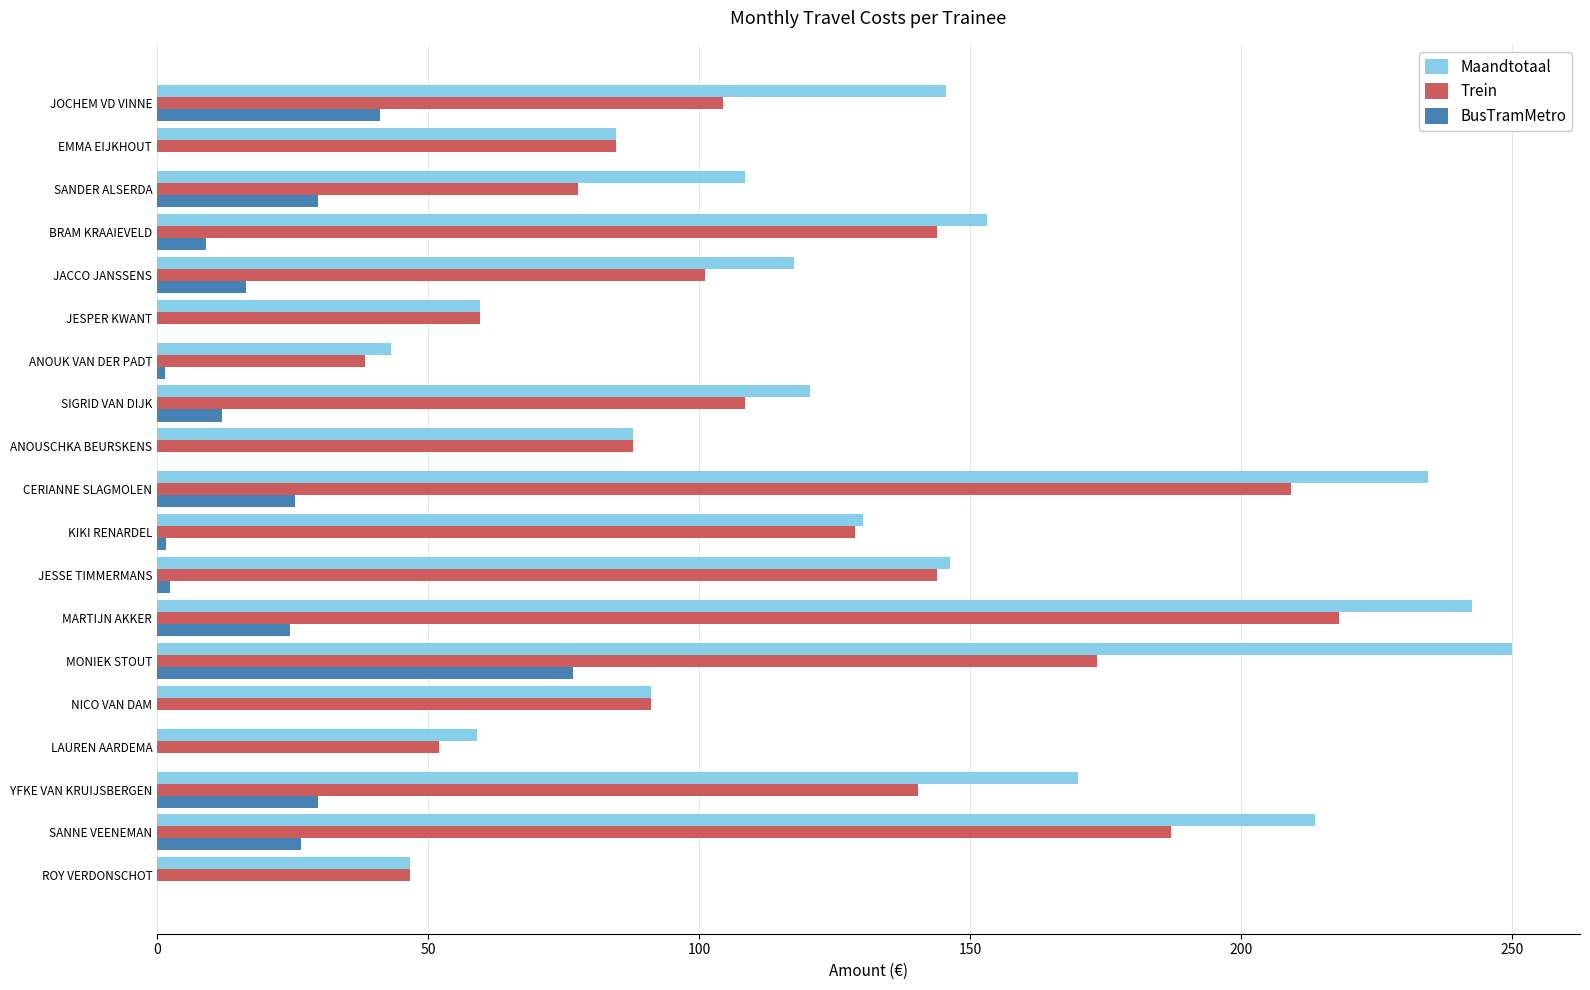

Is the value of BusTramMetro at NICO VAN DAM greater than the value of Maandtotaal at NICO VAN DAM?

No